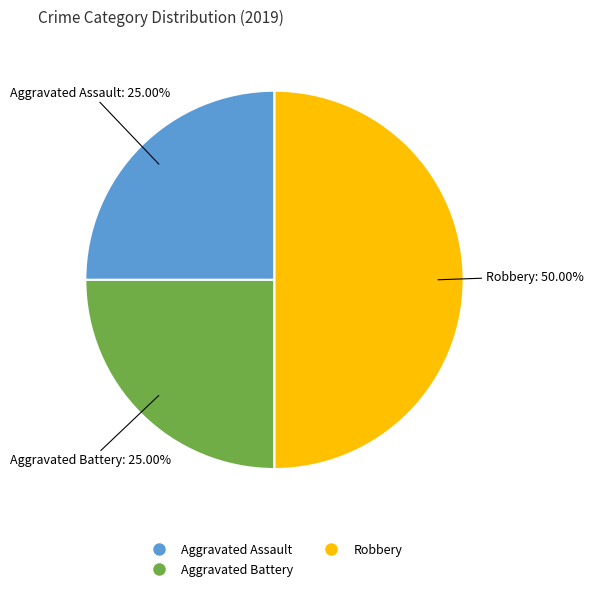

What is the ratio of the value at Aggravated Assault to the value at Aggravated Battery?

1.0